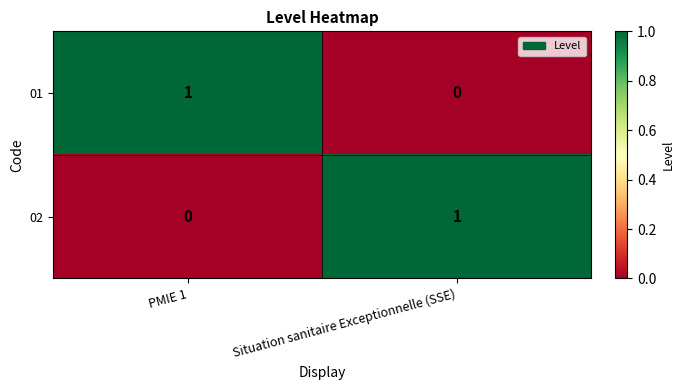

The 02 series shows -1 at PMIE 1. True or false?

False